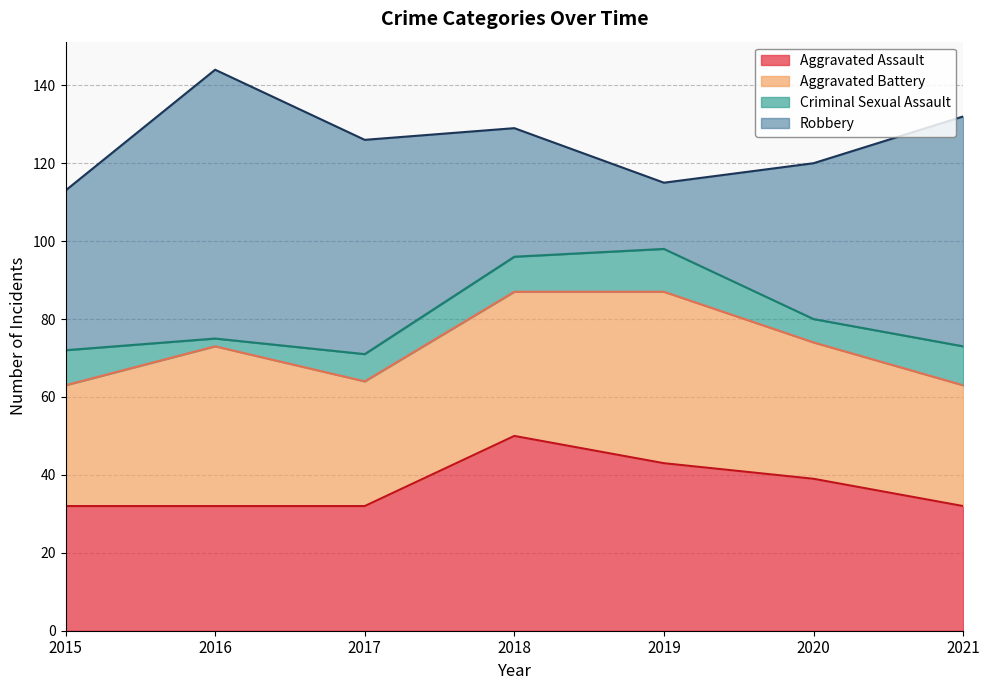

What is the difference between the maximum and minimum values in the Criminal Sexual Assault series?

9